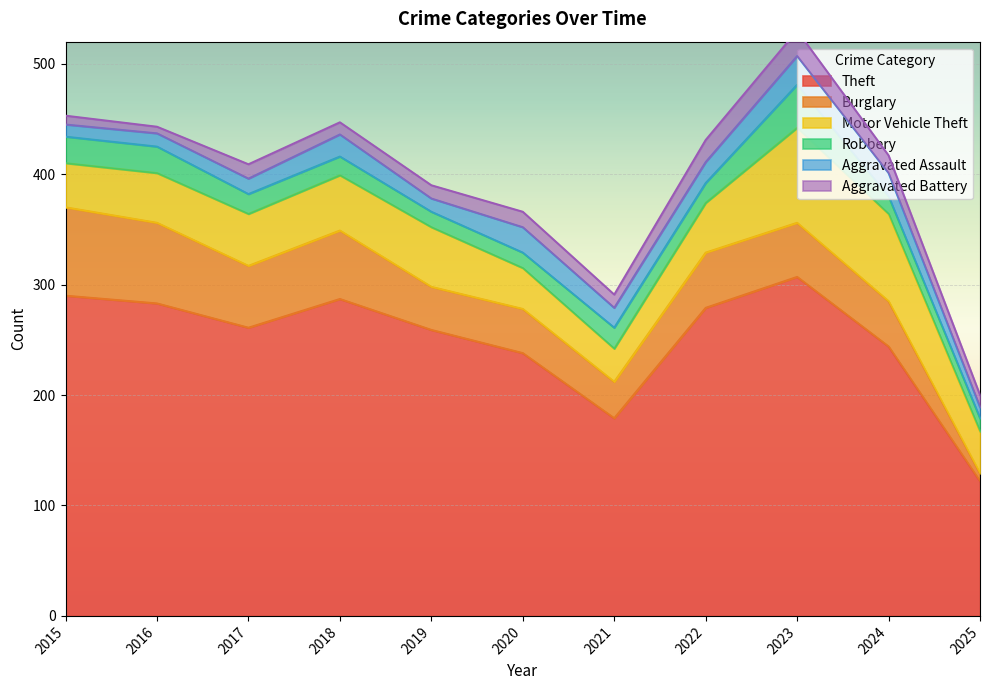

Between 2019 and 2025, which series saw the biggest shift?

Theft